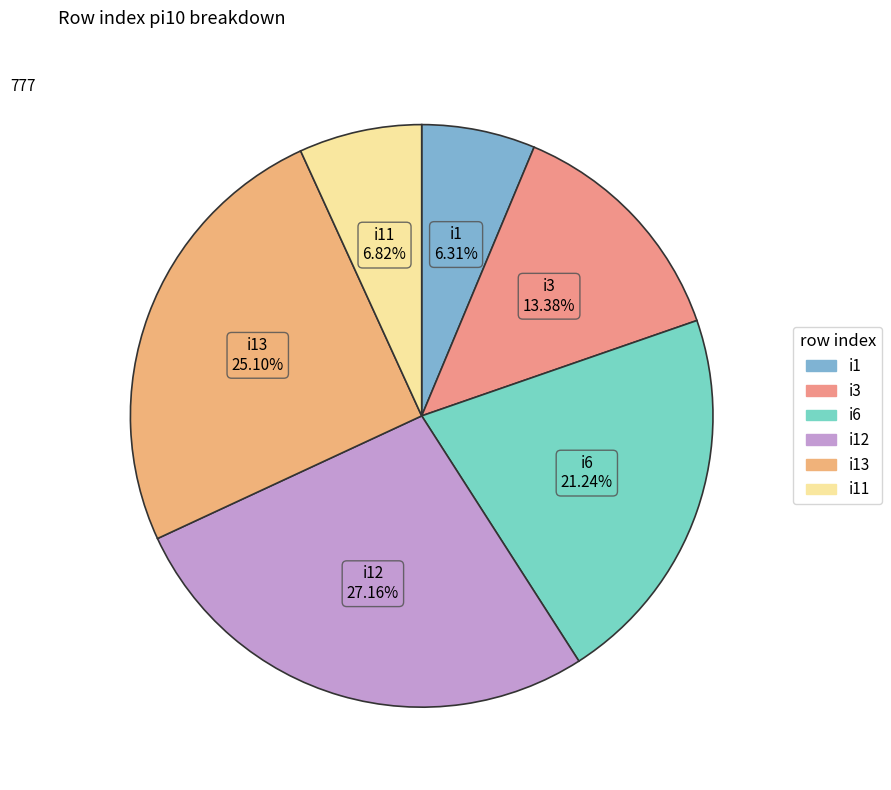

Count the number of slices in the pie.

6